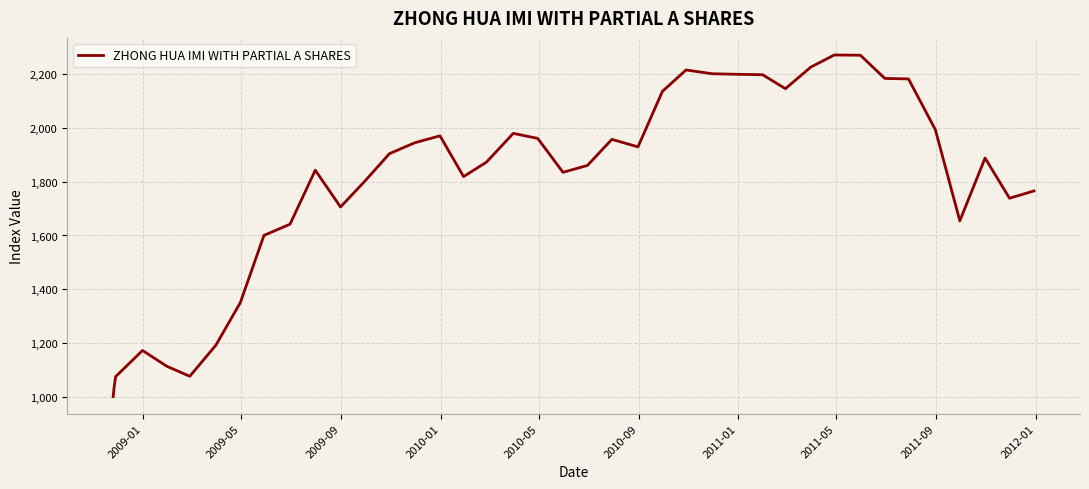

What is the difference between the maximum and minimum values?

1272.2